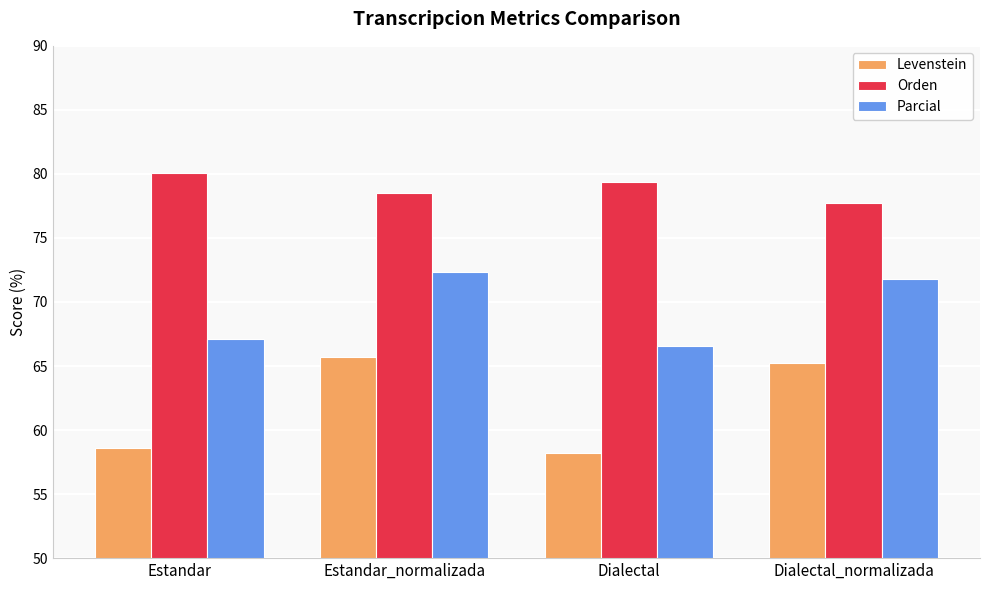

What is the difference between the Orden values at Dialectal and Dialectal_normalizada?

1.6